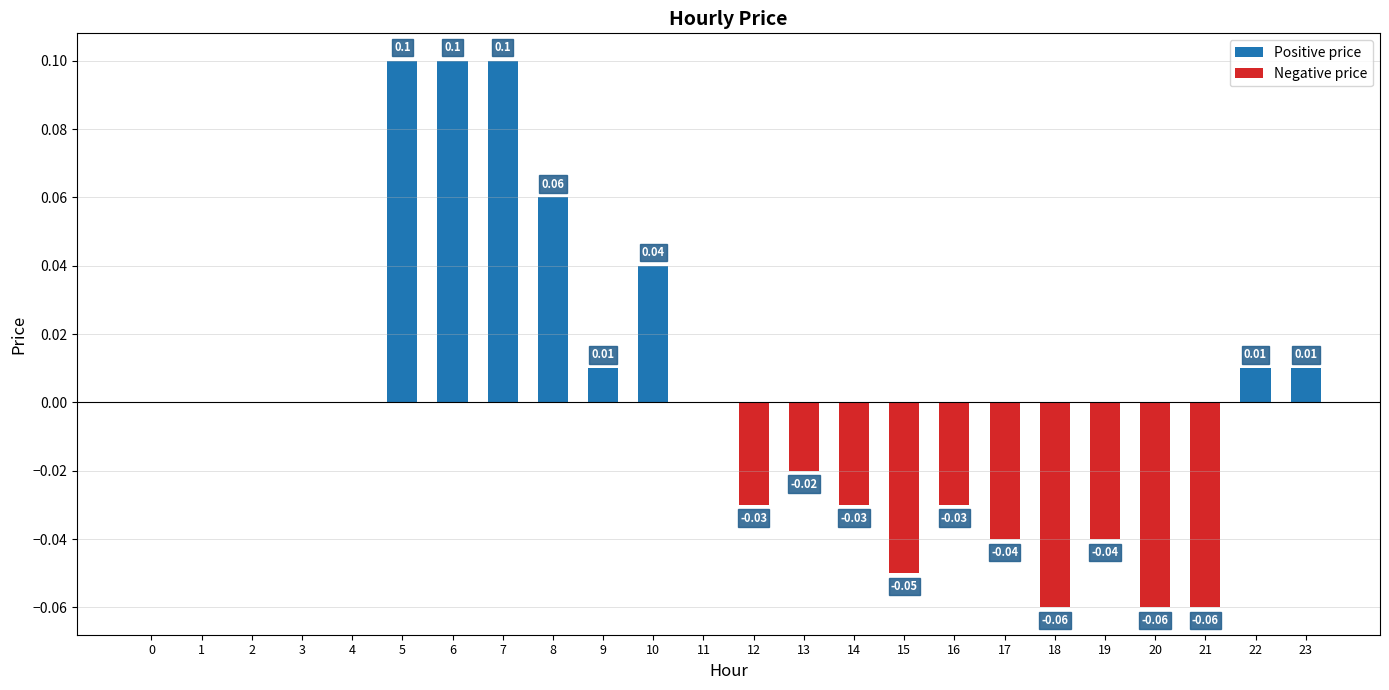

Reading right to left, what are all the values shown in this chart?

Positive price: 0.0	0.0	0.0	0.0	0.0	0.0	0.0	0.0	0.0	0.0	0.0	0.0	0.0	0.0	0.0	0.1	0.1	0.1	0.1	0.0	0.0	0.0	0.0	0.0
Negative price: 0.0	0.0	-0.1	-0.1	-0.0	-0.1	-0.0	-0.0	-0.1	-0.0	-0.0	-0.0	0.0	0.0	0.0	0.0	0.0	0.0	0.0	0.0	0.0	0.0	0.0	0.0